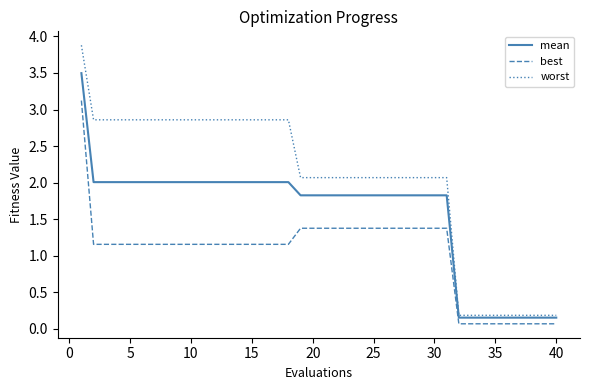

At how many categories does at least one series exceed 1?

31